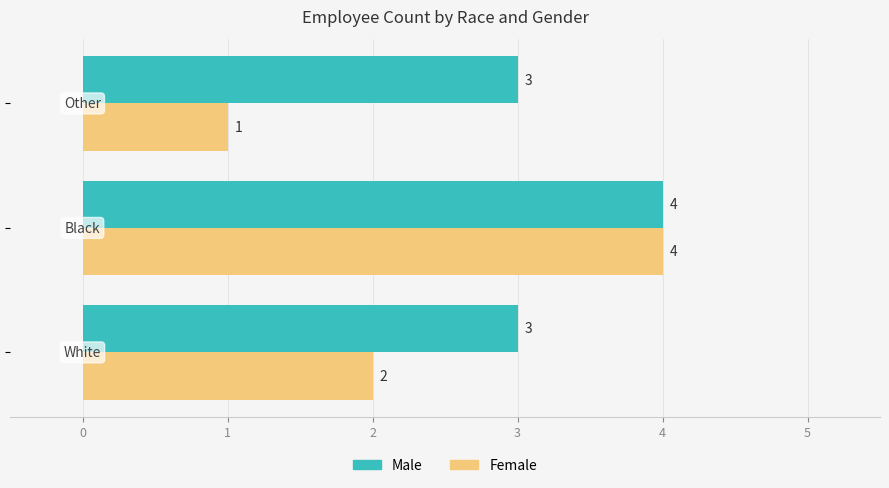

What is the difference between the maximum and minimum values in the Female series?

3